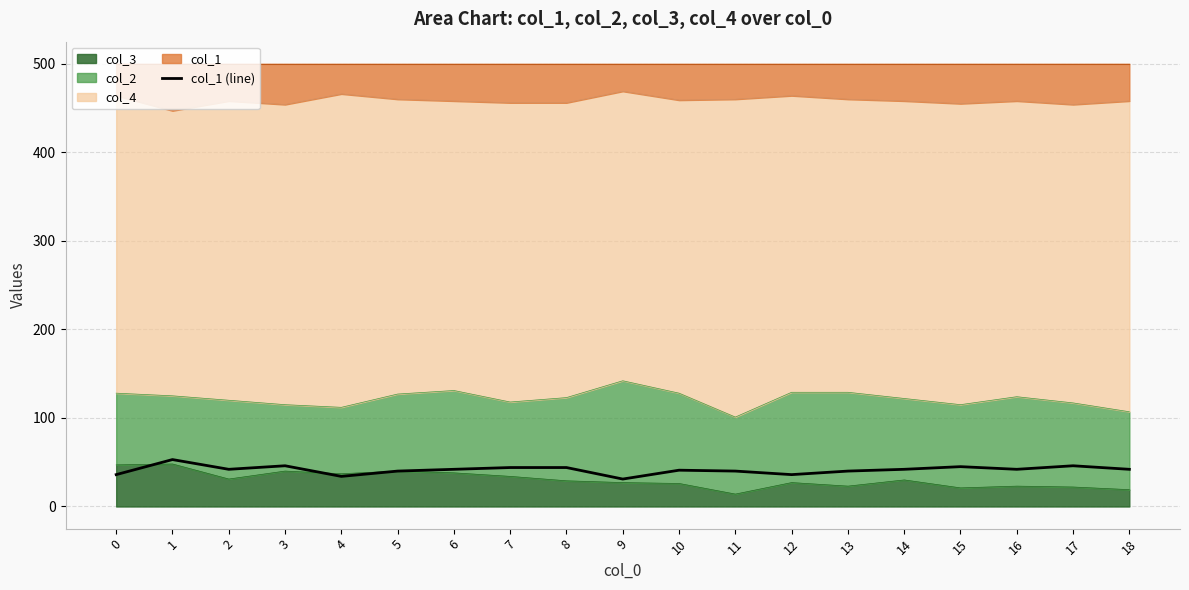

How many interior local peaks (higher than both neighbors) does the data have?

5